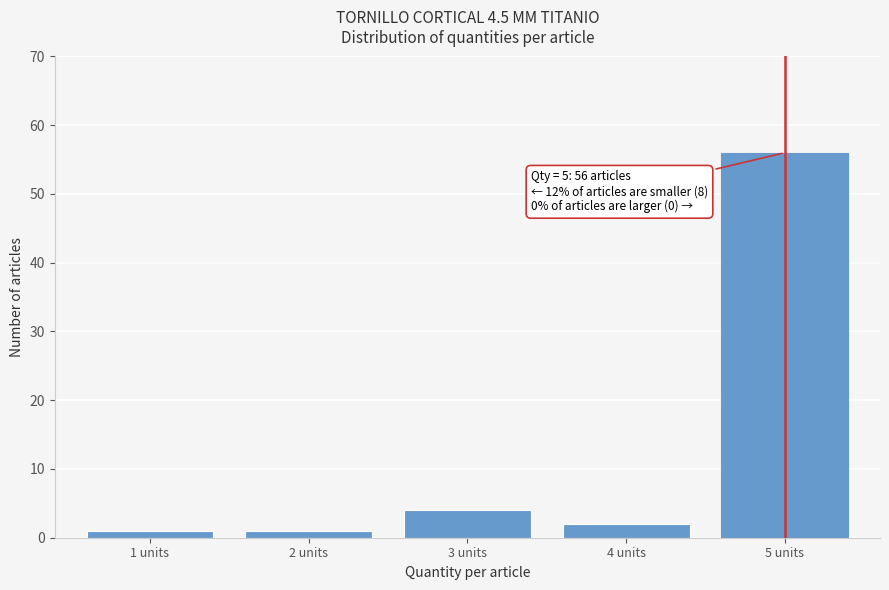

Reading left to right, transcribe all the data shown in this chart.

1	1	4	2	56